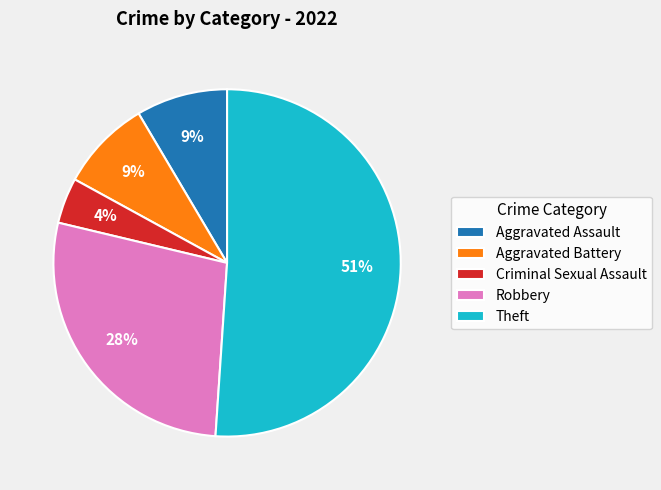

Between Aggravated Battery and Robbery, which is larger?

Robbery